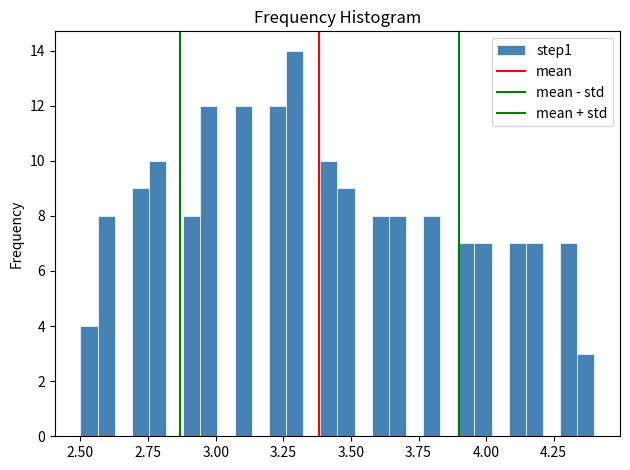

Around what value on the x-axis is the tallest bar? Give the approximate position of its centre, as read against the axis.

3.30